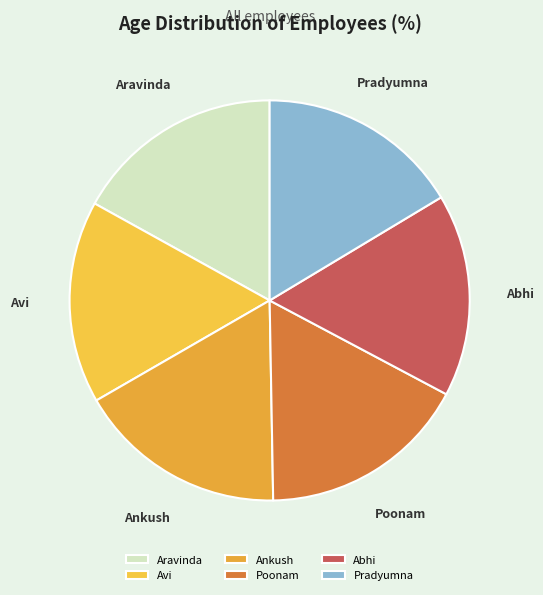

Is it true that Avi is 28% of the pie?

False